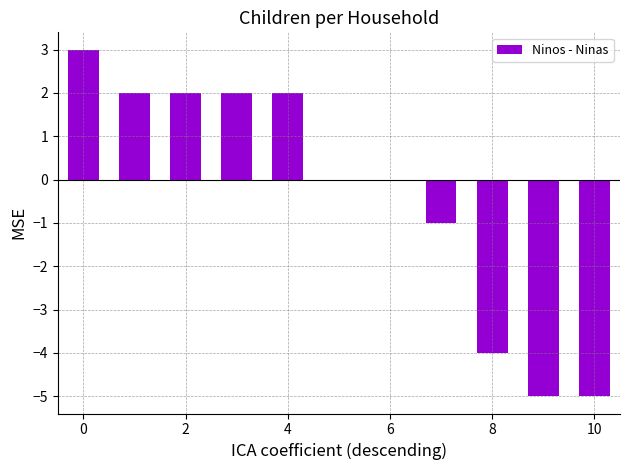

Does the chart contain stacked bars?

No